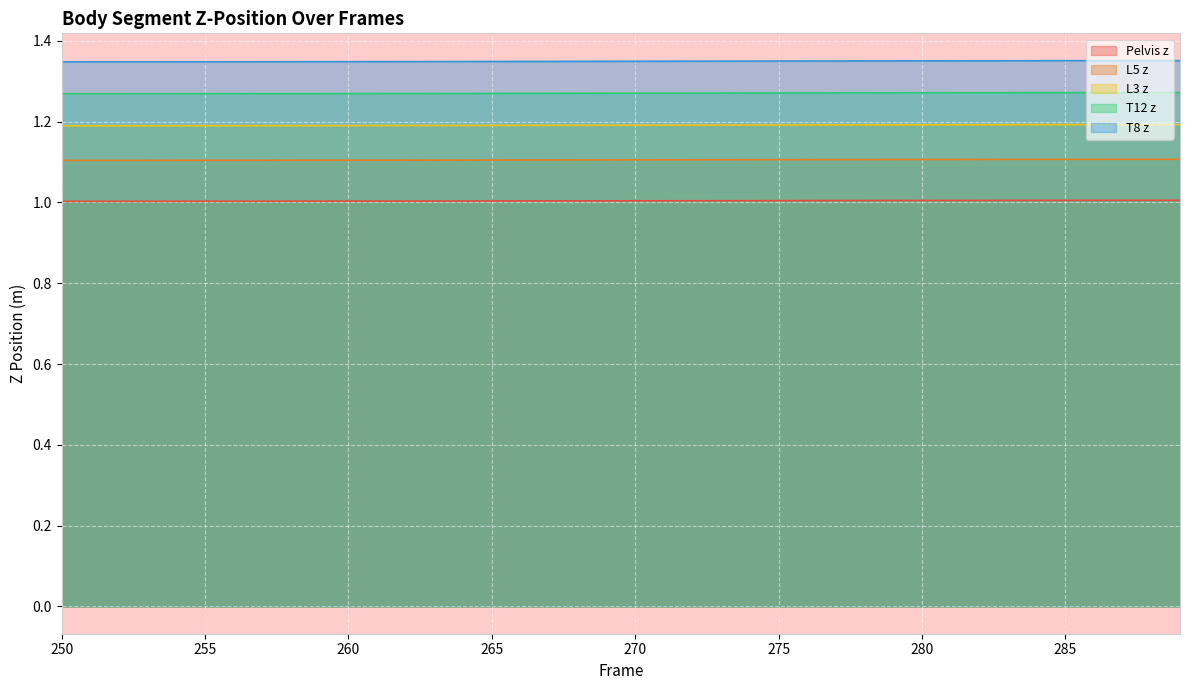

At how many categories does at least one series exceed 1?

40